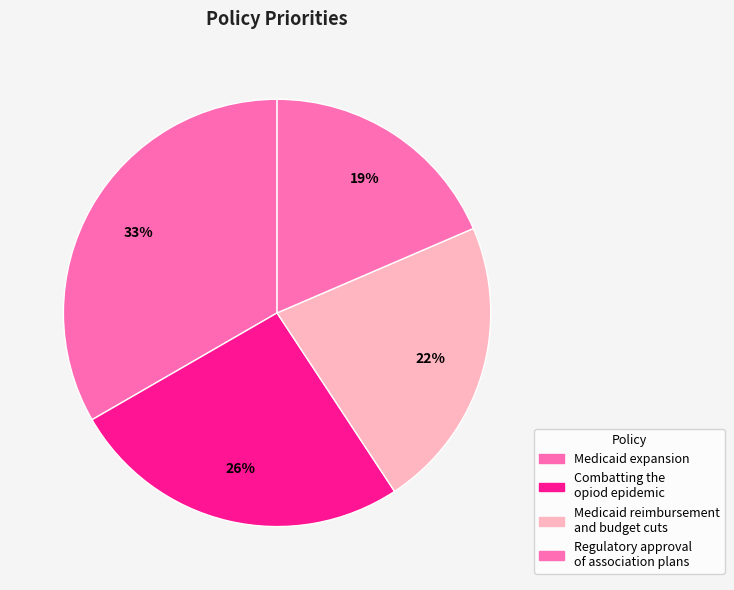

How many slices are in this pie chart?

4